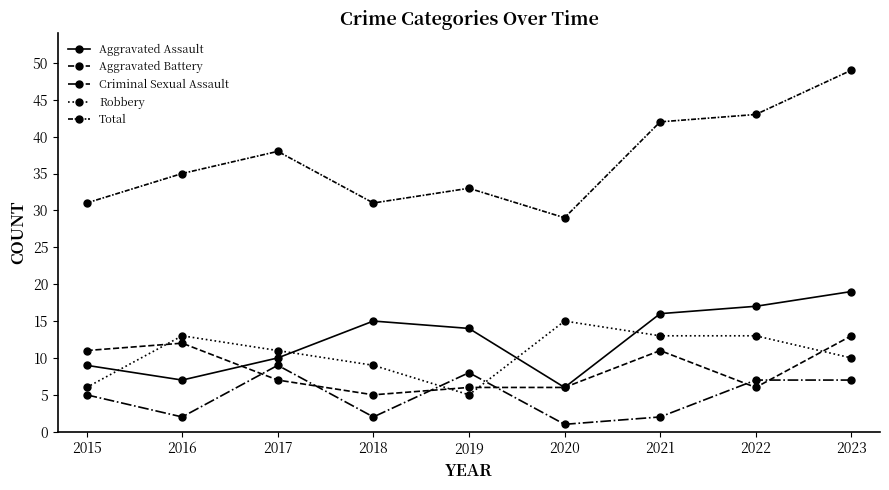

Count the number of categories in the chart.

9